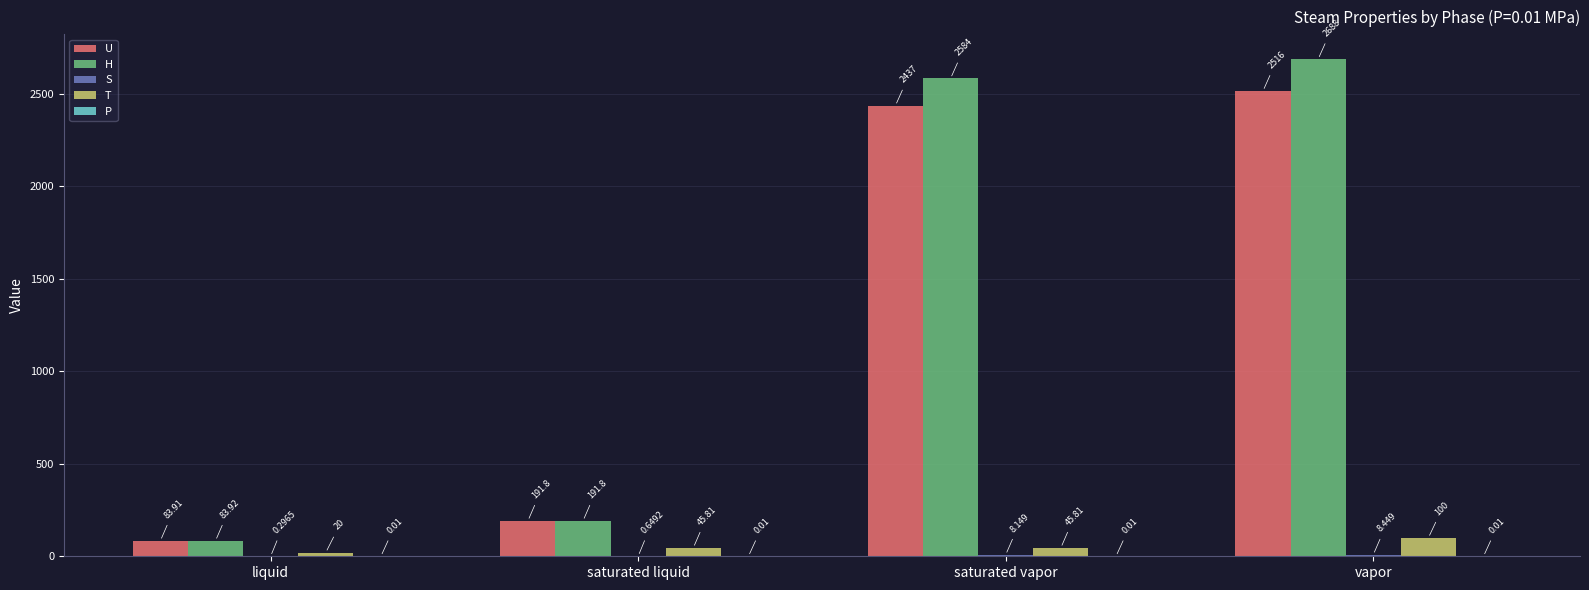

At which category is the sum across all series the highest?

vapor